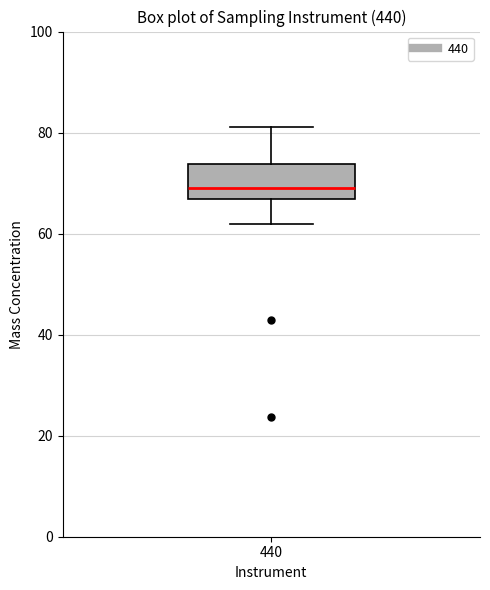

Read this box plot against the y-axis: the position of the median line, the range covered by the box, and the ends of both whiskers. The values are not printed on the chart, so give them approximately, as read against the axis.

median 70, box 66 to 74, whiskers 62 to 82